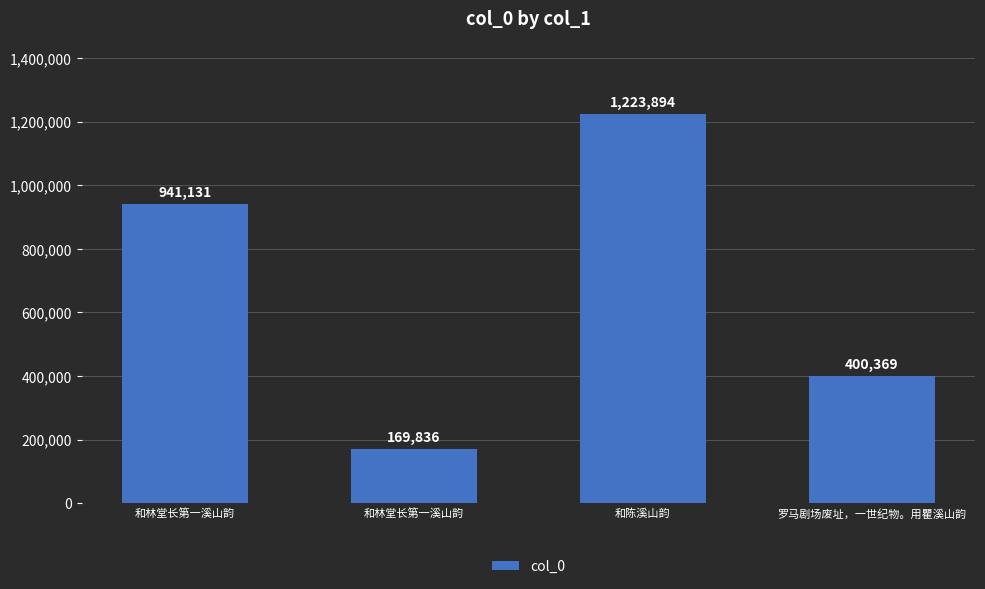

What is the difference between the values at 和陈溪山韵 and 和林堂长第一溪山韵?

1054058